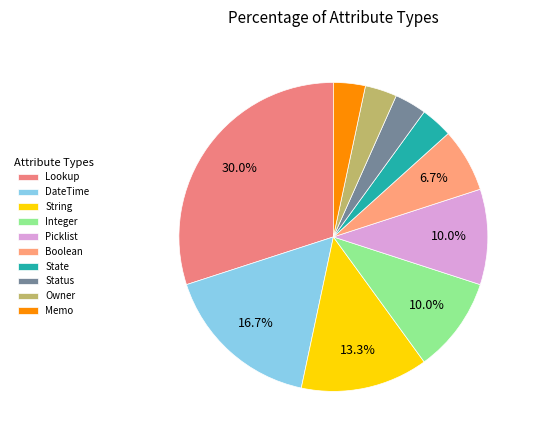

Count the number of slices in the pie.

10